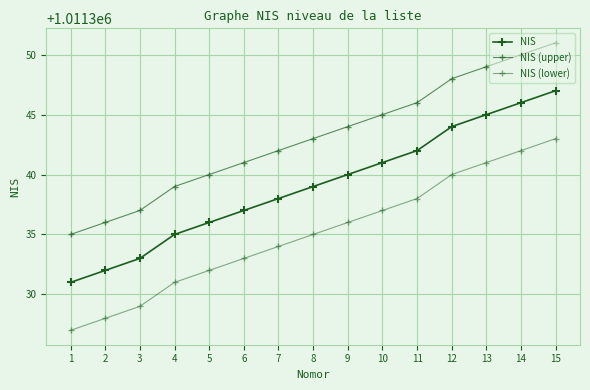

At which label does NIS reach its peak?

15